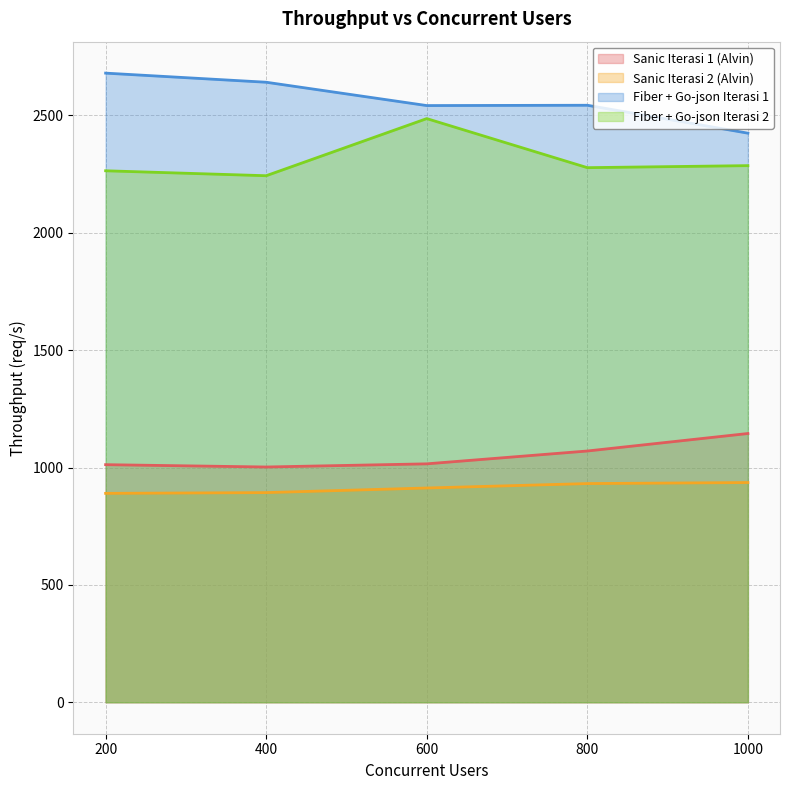

What are all the series names shown in the legend?

Sanic Iterasi 1 (Alvin), Sanic Iterasi 2 (Alvin), Fiber + Go-json Iterasi 1, Fiber + Go-json Iterasi 2